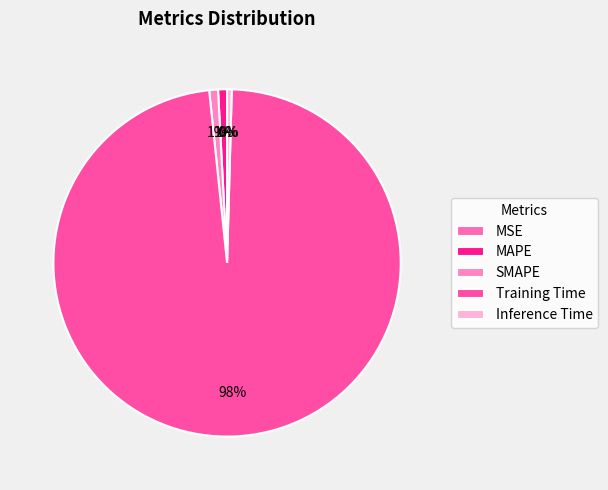

To the nearest percent, what is the difference between the largest and smallest slice percentages?

98%